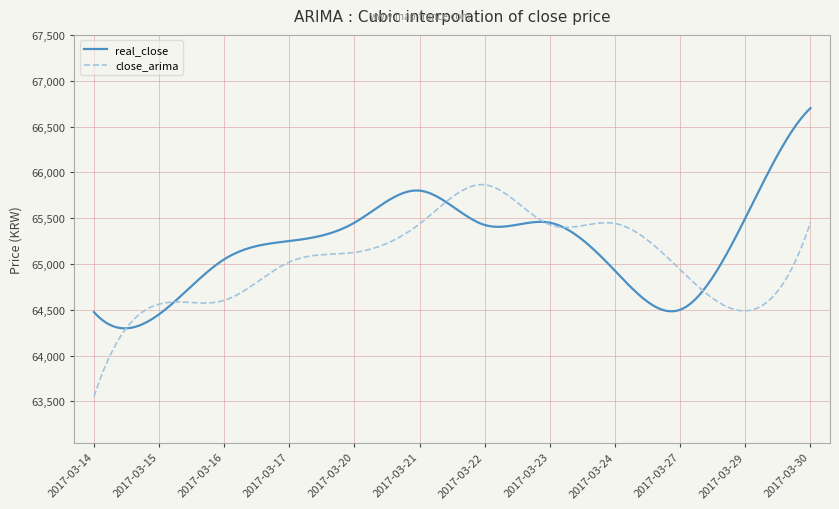

Does the chart display data point markers on the line(s)?

No